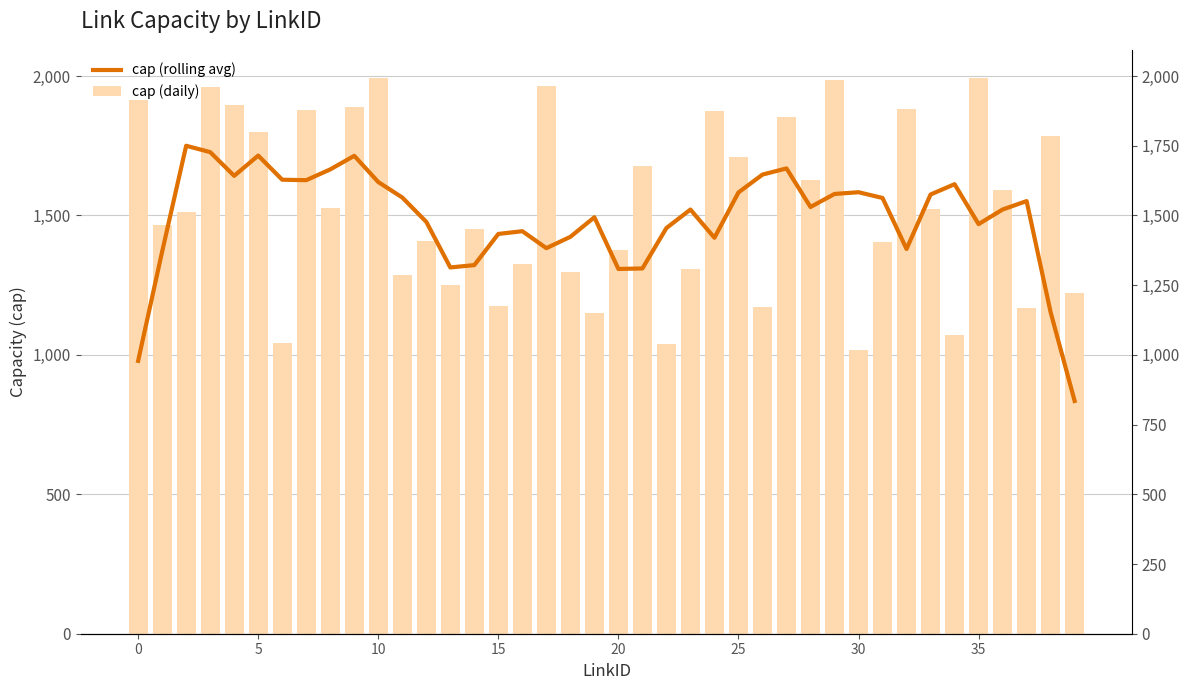

Reading left to right, transcribe all the data shown in this chart.

cap (rolling avg): 978.6	1370.6	1750.0	1727.2	1642.2	1714.8	1628.2	1626.6	1665.2	1714.0	1620.0	1564.4	1477.2	1313.6	1322.0	1433.8	1443.6	1382.8	1423.4	1493.6	1308.2	1310.0	1455.0	1521.2	1420.0	1582.6	1646.6	1668.8	1530.4	1577.2	1583.4	1562.8	1379.8	1575.2	1612.2	1469.0	1521.4	1551.6	1153.0	834.8
cap (daily): 1913.0	1466.0	1514.0	1960.0	1897.0	1799.0	1041.0	1877.0	1527.0	1889.0	1992.0	1285.0	1407.0	1249.0	1453.0	1174.0	1327.0	1966.0	1298.0	1149.0	1377.0	1678.0	1039.0	1307.0	1874.0	1708.0	1172.0	1852.0	1627.0	1985.0	1016.0	1406.0	1883.0	1524.0	1070.0	1993.0	1591.0	1167.0	1786.0	1221.0